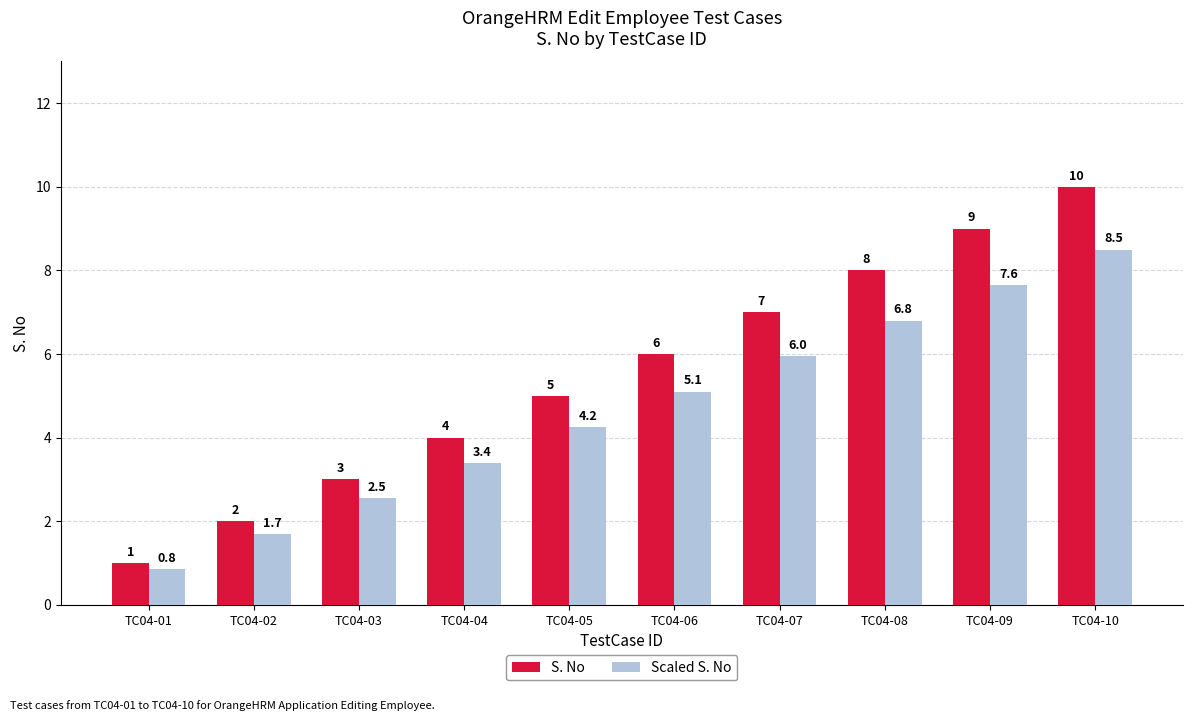

Is the value of S. No at TC04-03 greater than the value of Scaled S. No at TC04-03?

Yes